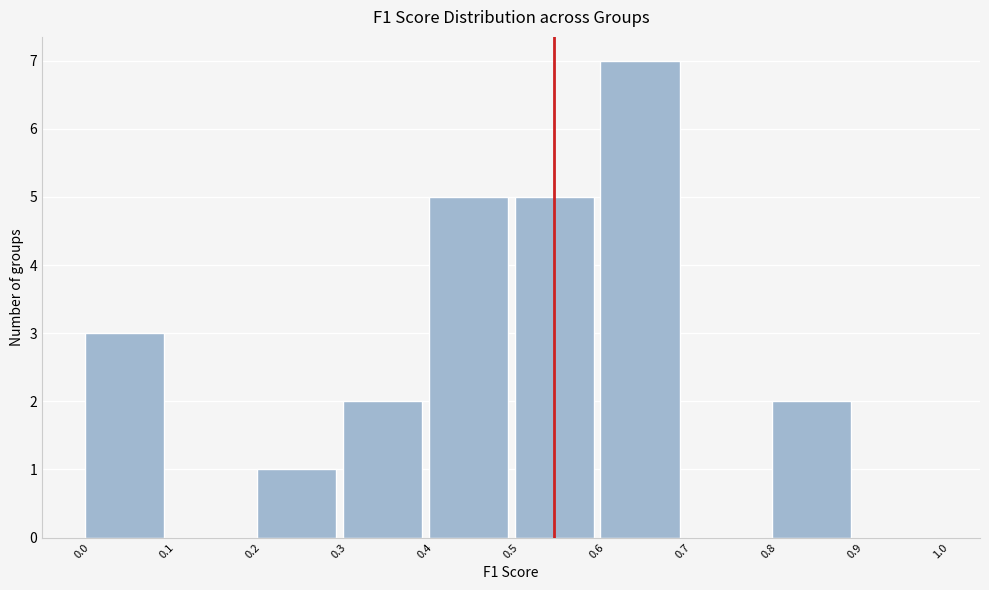

Reading left to right, transcribe this chart: for each bar, give the range it covers on the x-axis and its height. The values are not printed on the chart, so give them approximately, as read against the axis.

0.0 to 0.1: 3
0.1 to 0.2: 0
0.2 to 0.3: 1
0.3 to 0.4: 2
0.4 to 0.5: 5
0.5 to 0.6: 5
0.6 to 0.7: 7
0.7 to 0.8: 0
0.8 to 0.9: 2
0.9 to 1.0: 0